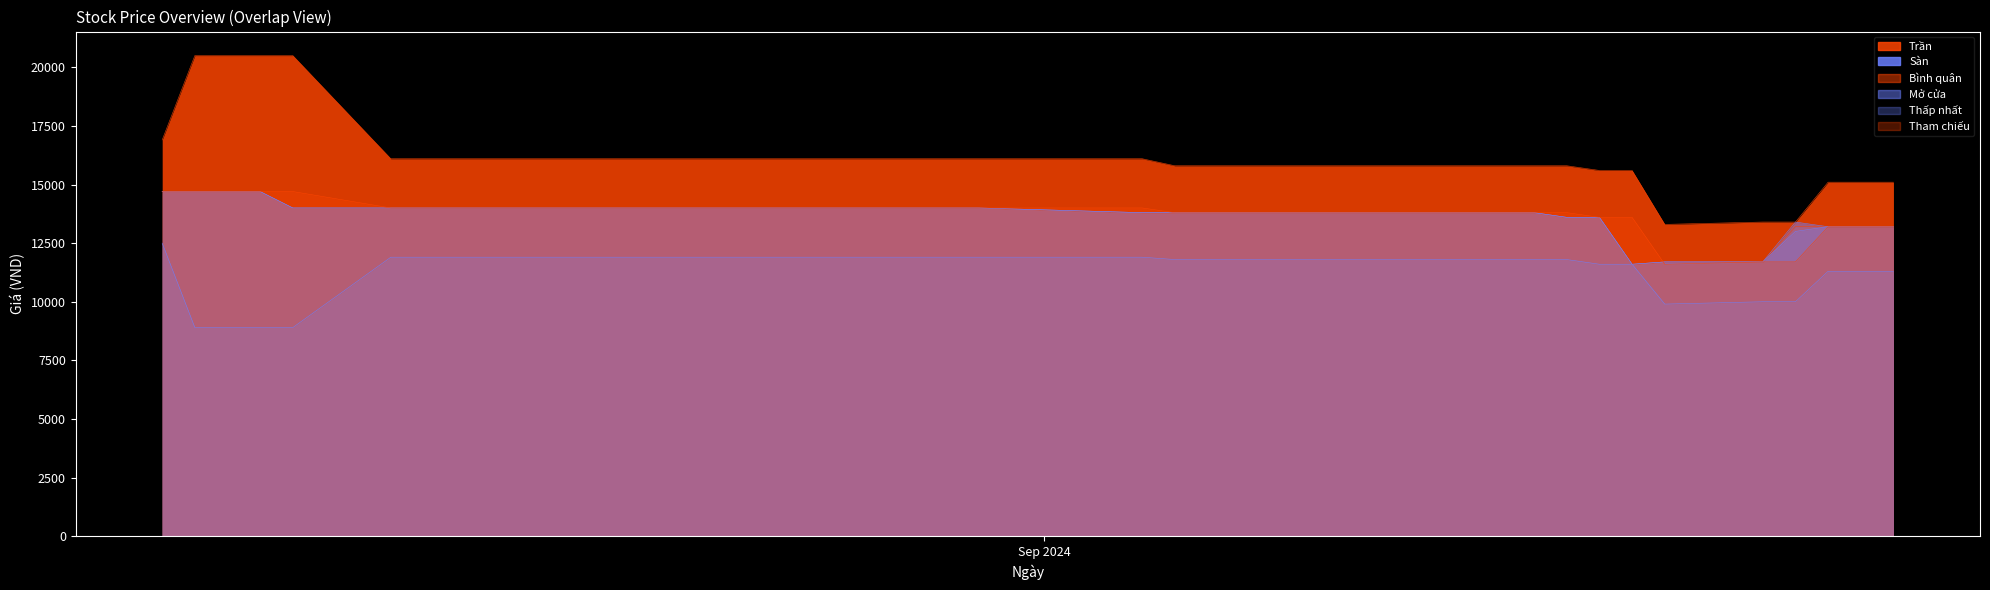

Which category has the lowest value in the Bình quân series?

19/09/2024